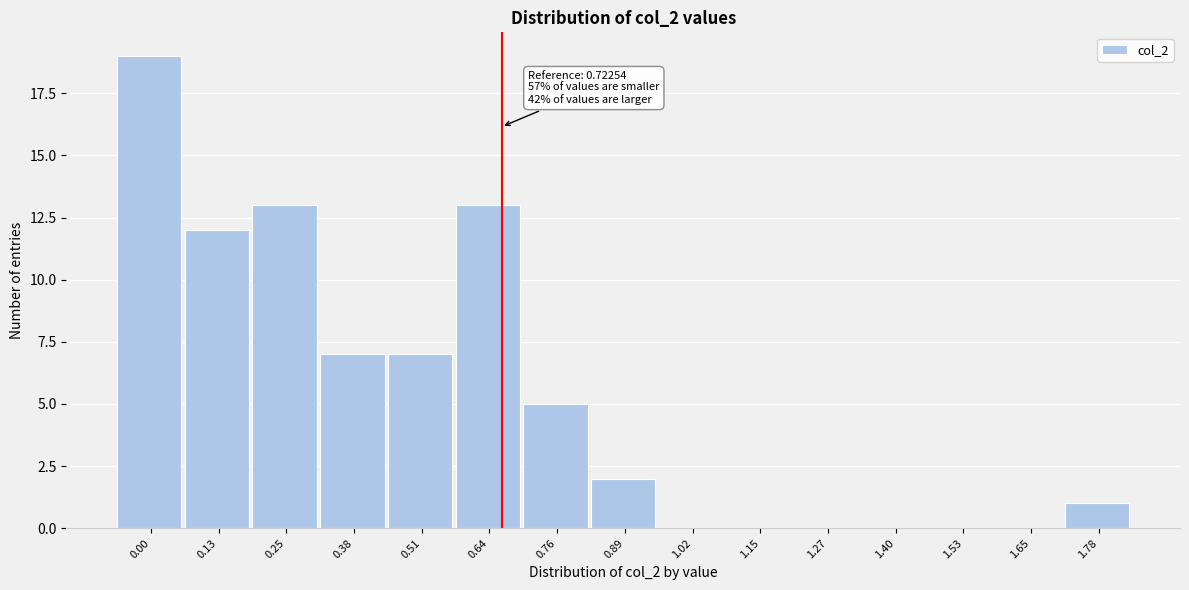

Reading left to right, extract all data points from this chart.

0.00=19	0.13=12	0.25=13	0.38=7	0.51=7	0.64=13	0.76=5	0.89=2	1.02=0	1.15=0	1.27=0	1.40=0	1.53=0	1.65=0	1.78=1